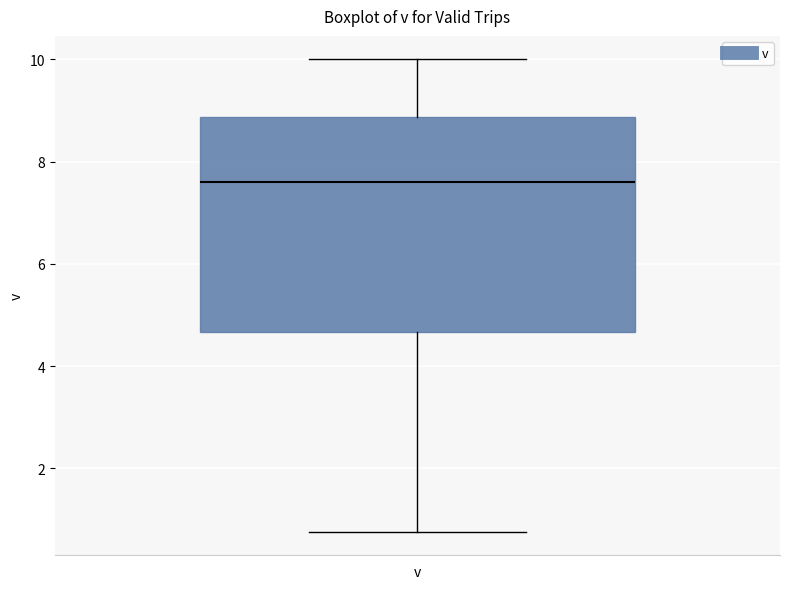

Read this box plot against the y-axis: the position of the median line, the range covered by the box, and the ends of both whiskers. The values are not printed on the chart, so give them approximately, as read against the axis.

median 7.6, box 4.6 to 8.8, whiskers 0.8 to 10.0